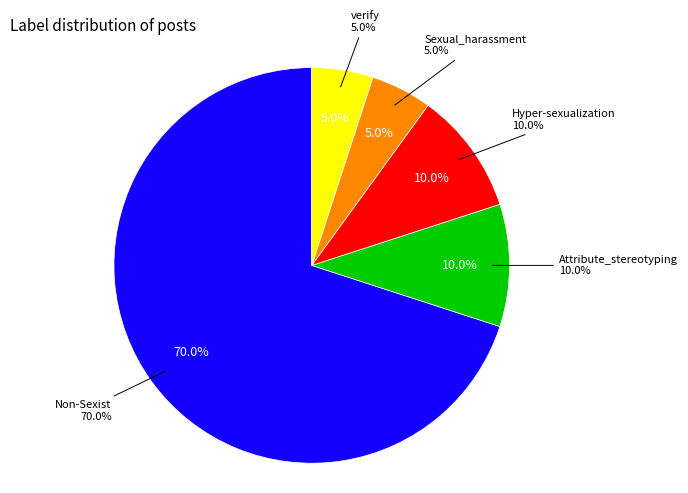

Is it true that verify is 5% of the pie?

True